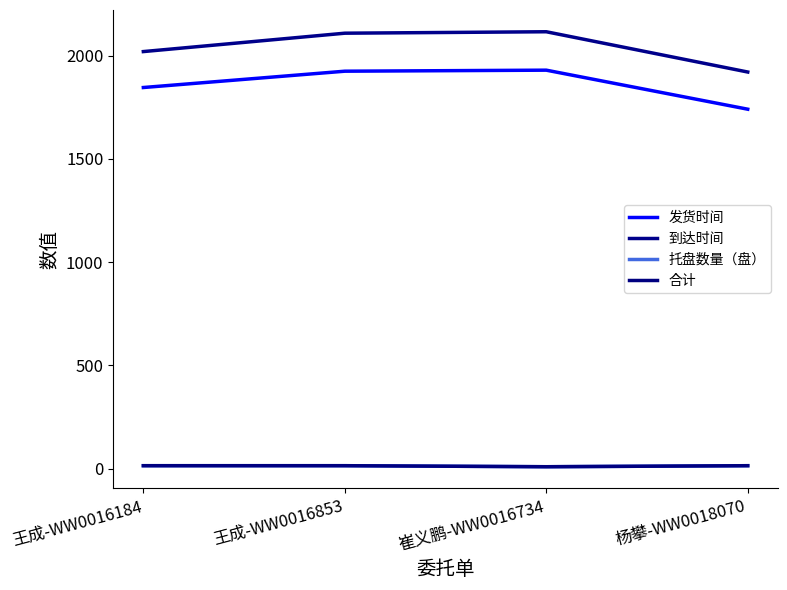

Does the chart display data point markers on the line(s)?

No